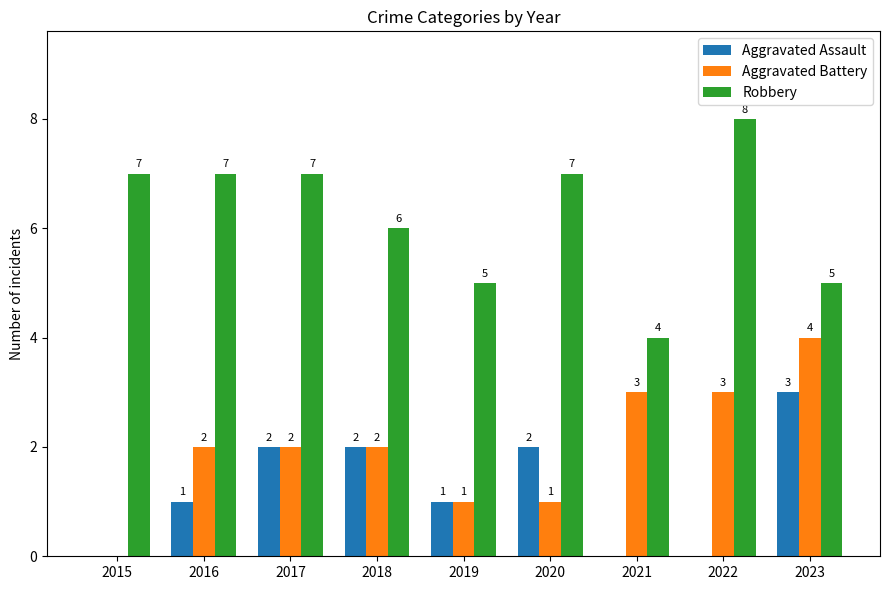

Is it true that Aggravated Assault equals 1 at 2017?

False